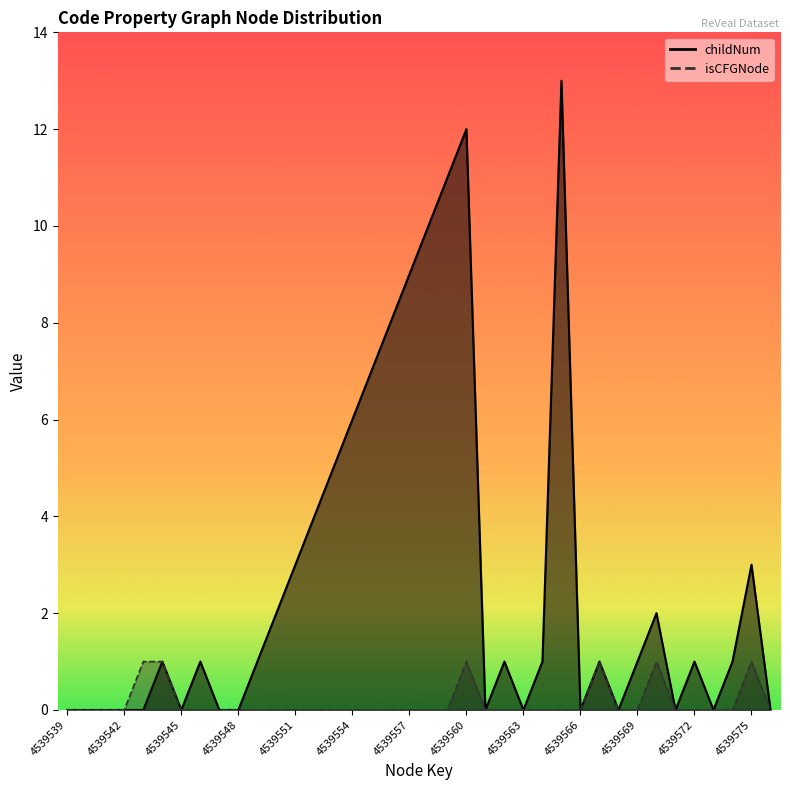

Which series has the largest total across all categories?

childNum